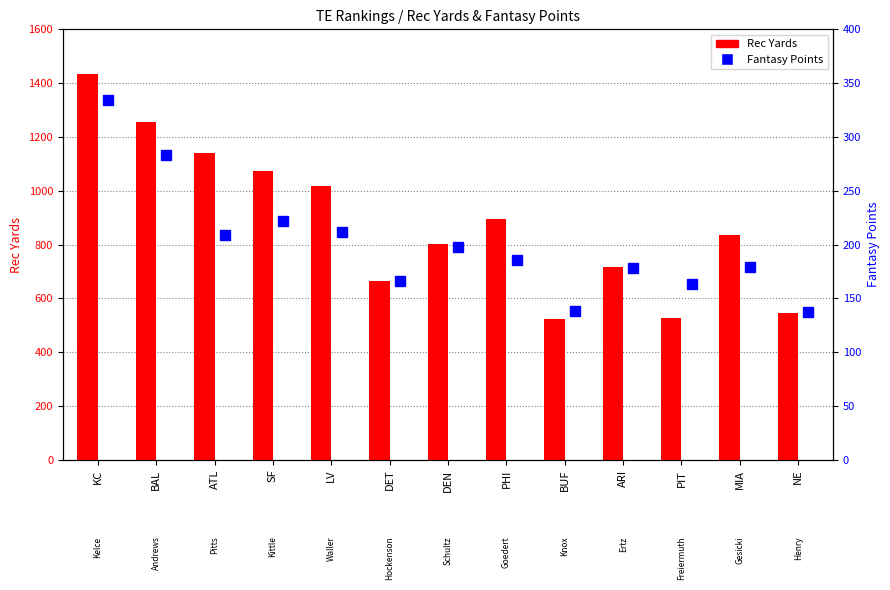

What value does the Rec Yards series have at DEN?

802.0